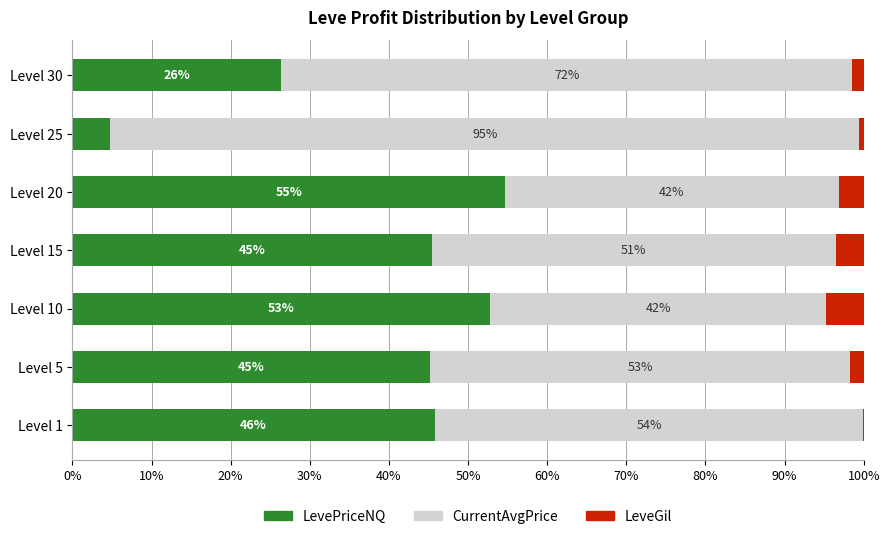

What is the total value across all series at Level 5?

100.0